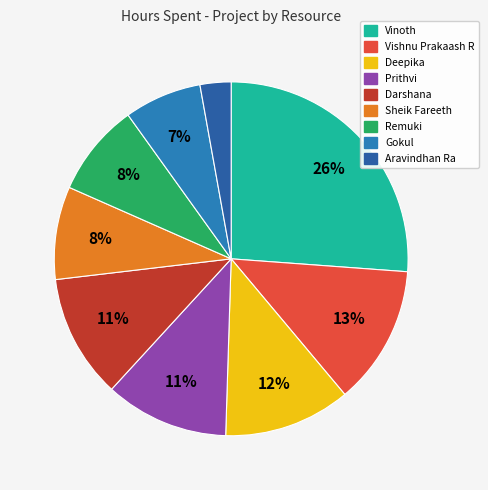

Approximately how many times larger is the value at Prithvi compared to Vinoth?

0.4